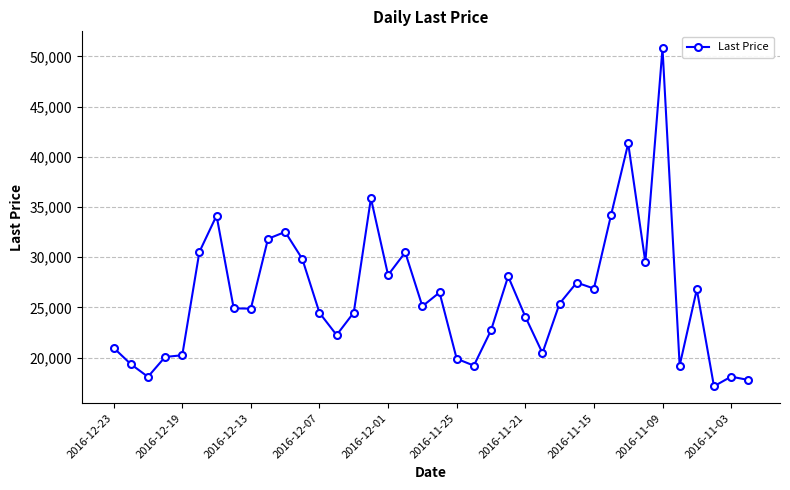

True or false: there are more than 1 points higher than both neighbors.

True